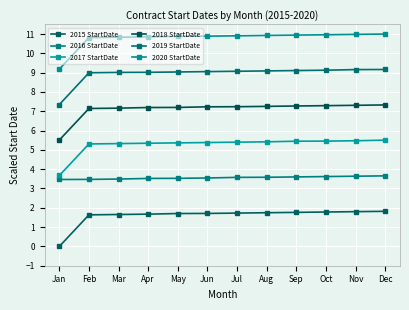

What is the approximate value of 2019 StartDate at Aug?

9.1